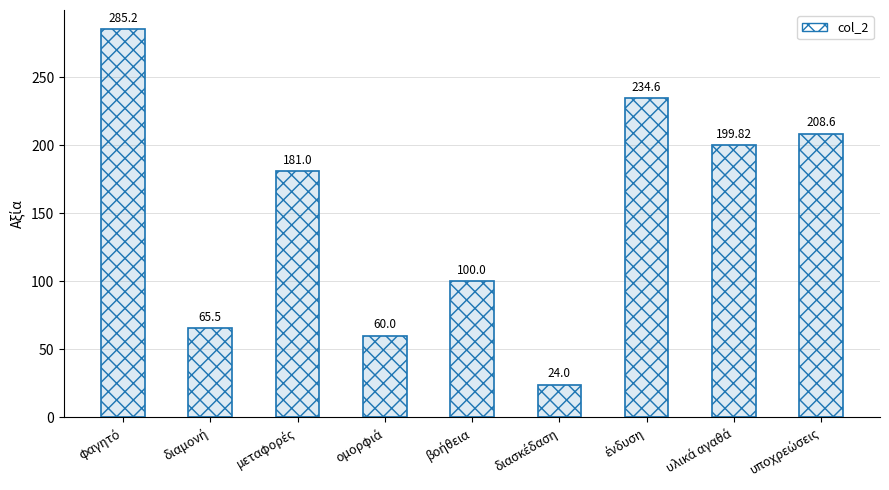

Rank the categories by value from lowest to highest.

διασκέδαση, ομορφιά, διαμονή, βοήθεια, μεταφορές, υλικά αγαθά, υποχρεώσεις, ένδυση, φαγητό